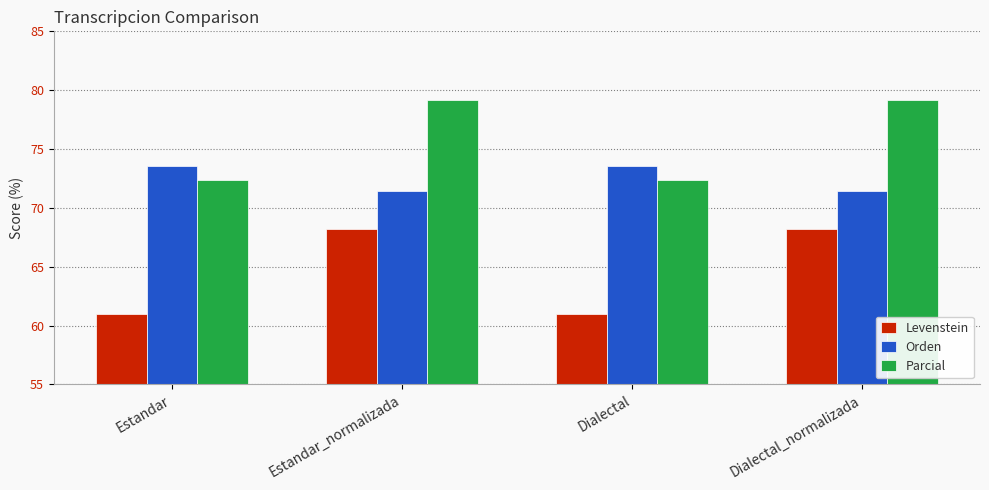

What is the maximum value shown in the chart?

79.2